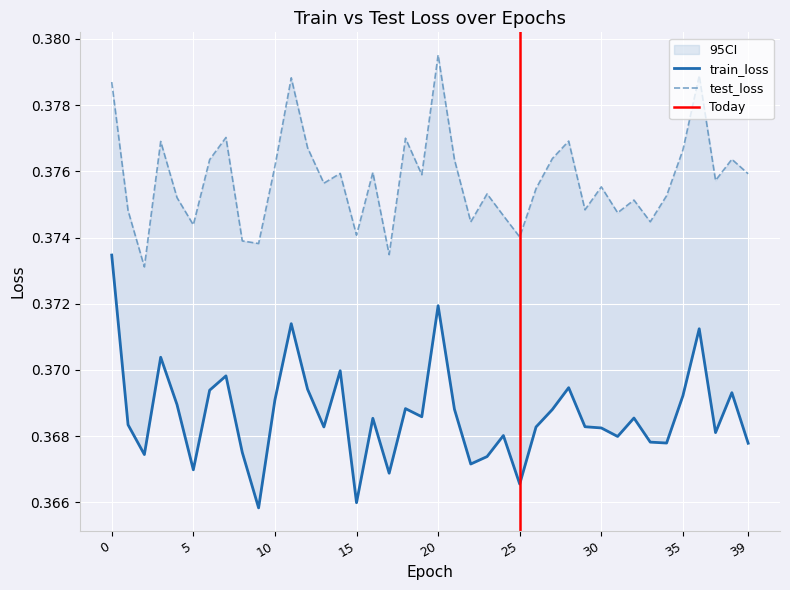

At which category does test_loss reach its first local peak?

3